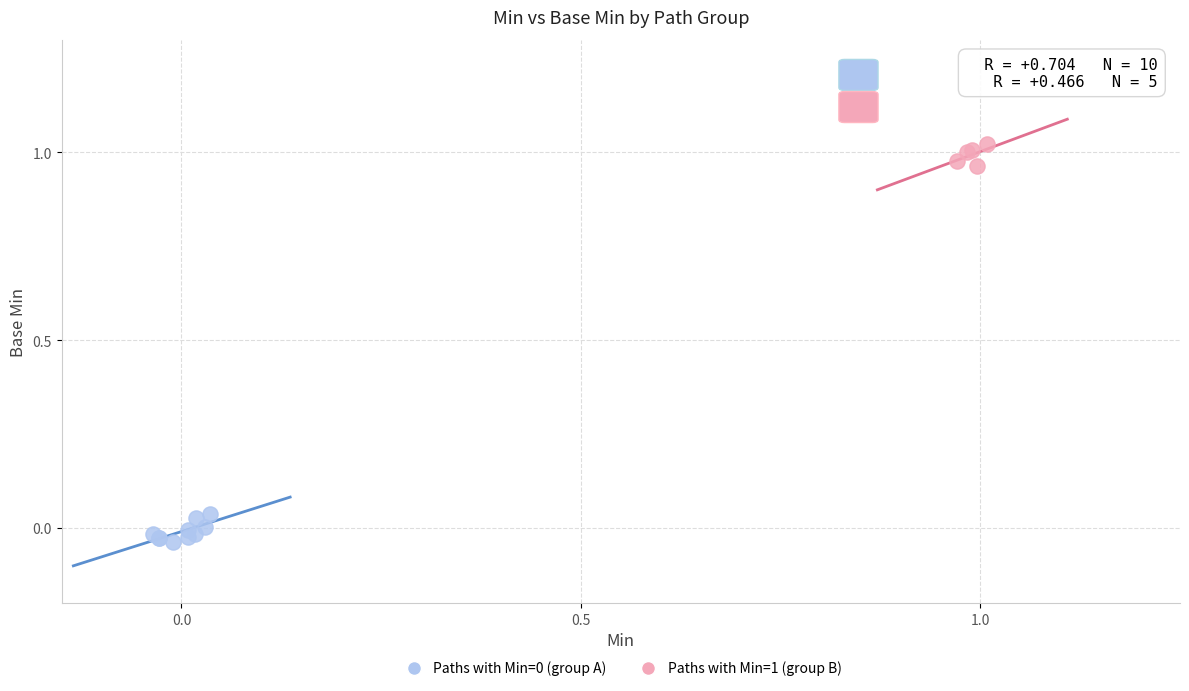

Which series reaches the maximum Y coordinate?

Paths with Min=1 (group B)